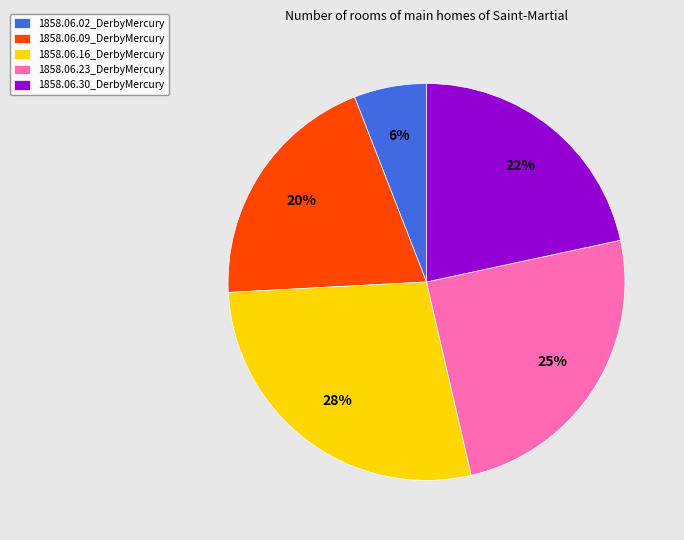

To the nearest percent, what is the difference between the largest and smallest slice percentages?

22%